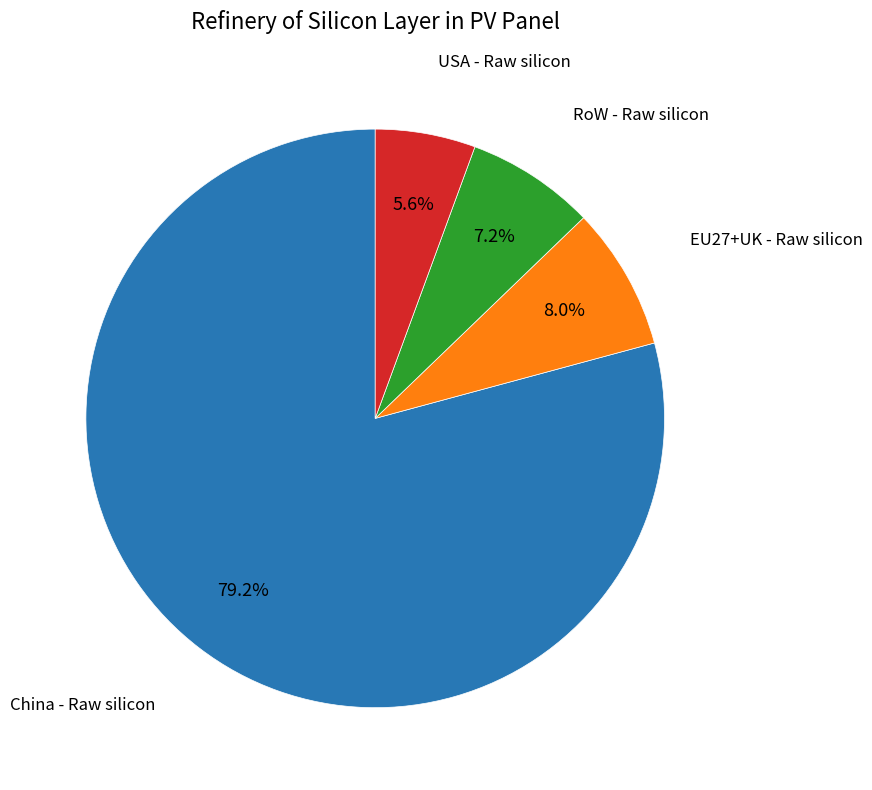

How many slices are in this pie chart?

4